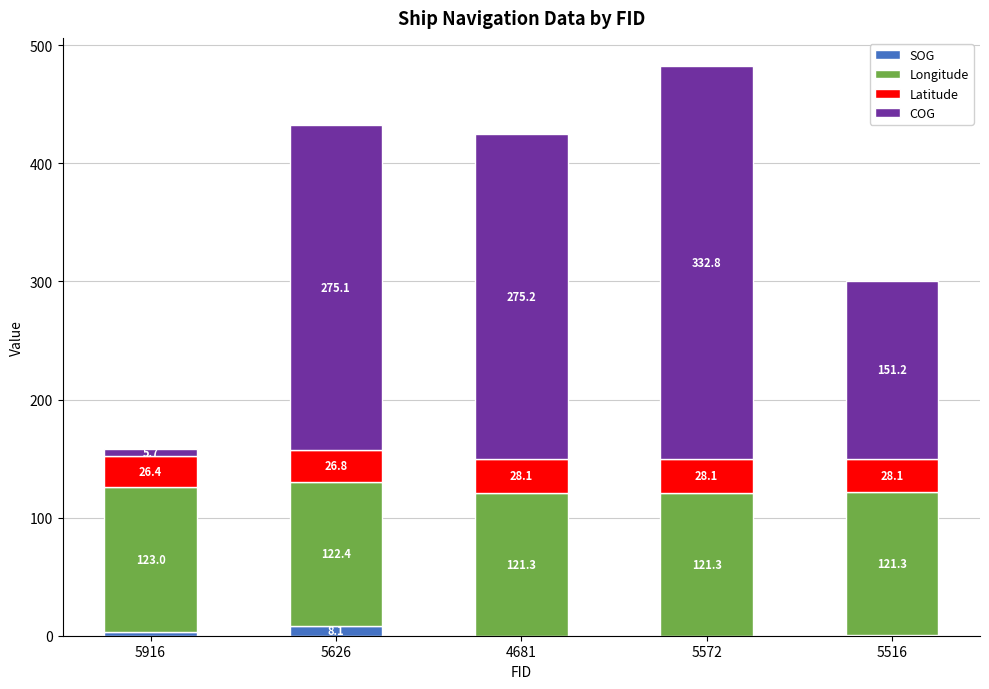

Reading right to left, list the values for the SOG series.

5516=0.2	5572=0.0	4681=0.0	5626=8.1	5916=2.8